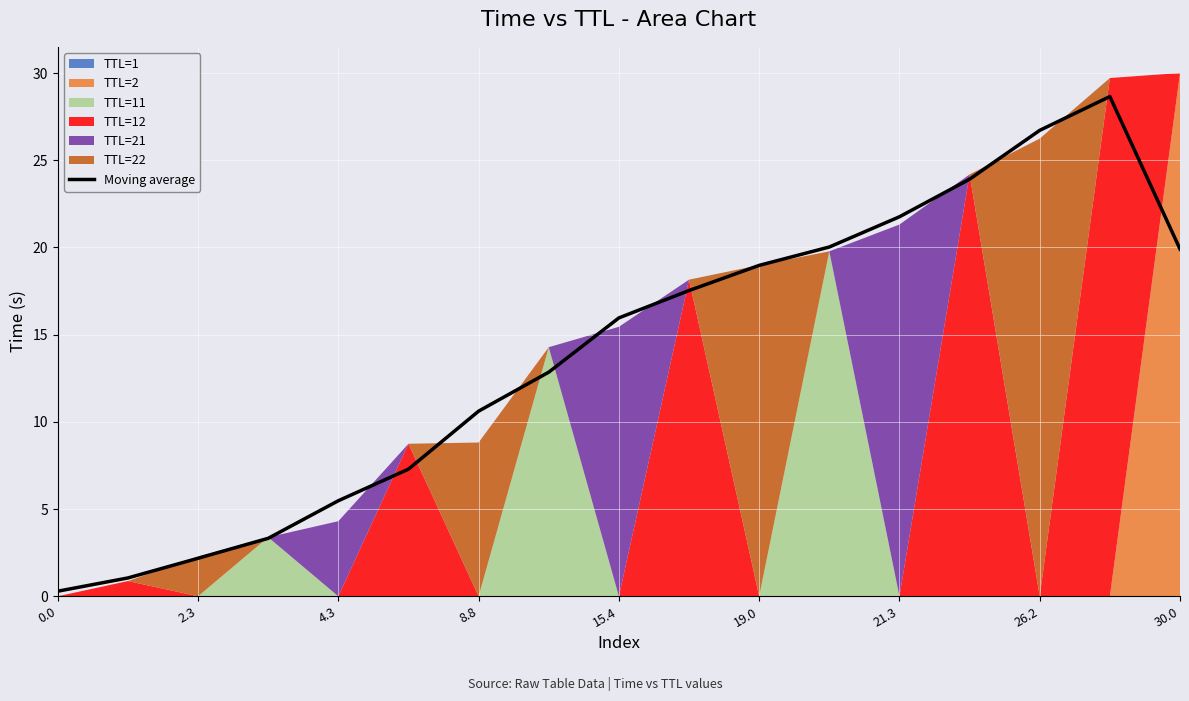

What is the difference between the maximum and minimum values?

28.4